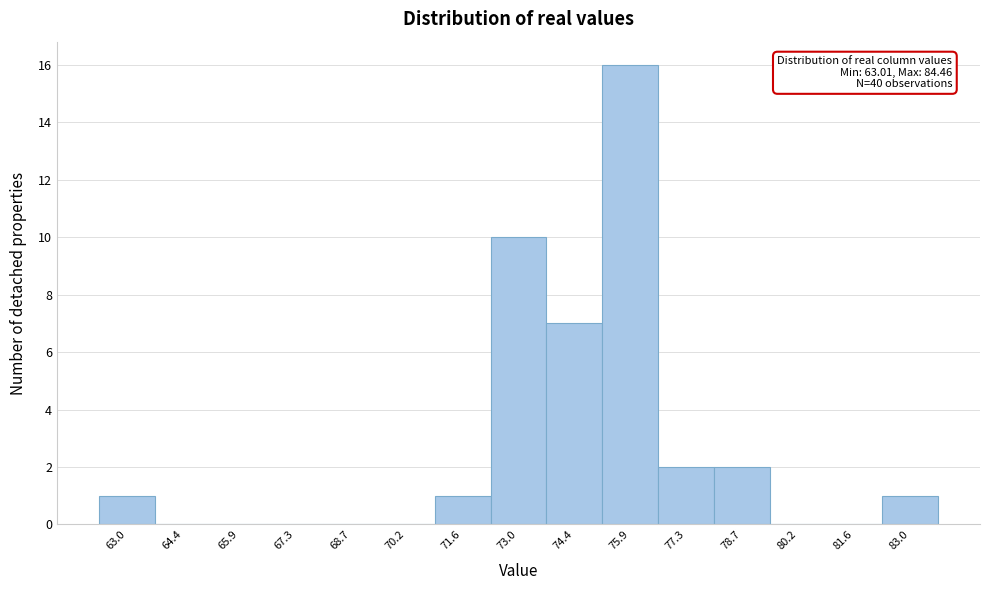

Reading left to right, what are all the values shown in this chart?

63.0=1	64.4=0	65.9=0	67.3=0	68.7=0	70.2=0	71.6=1	73.0=10	74.4=7	75.9=16	77.3=2	78.7=2	80.2=0	81.6=0	83.0=1